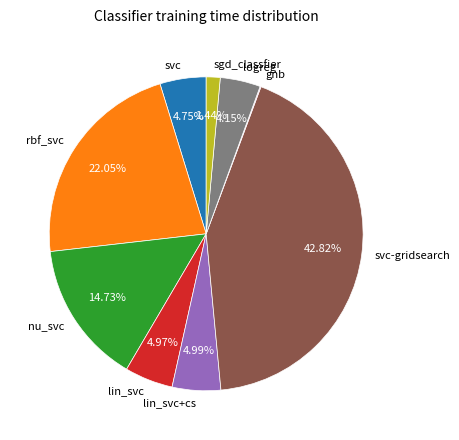

To the nearest percent, what portion does lin_svc represent?

5%